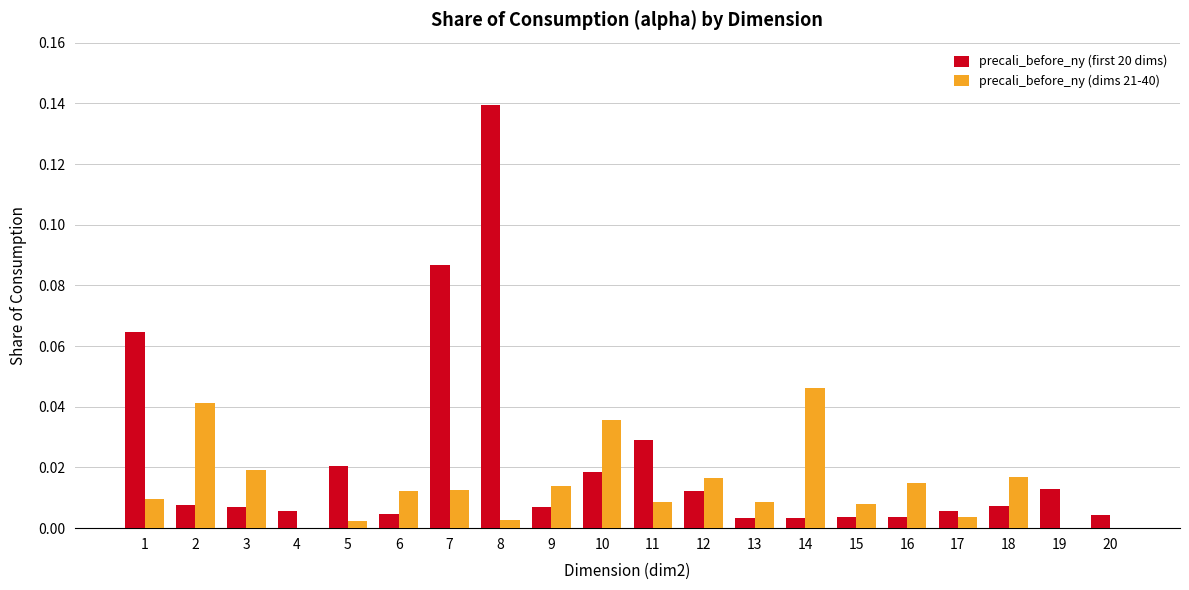

Is it true that precali_before_ny (dims 21-40) equals 0.0 at 9?

True